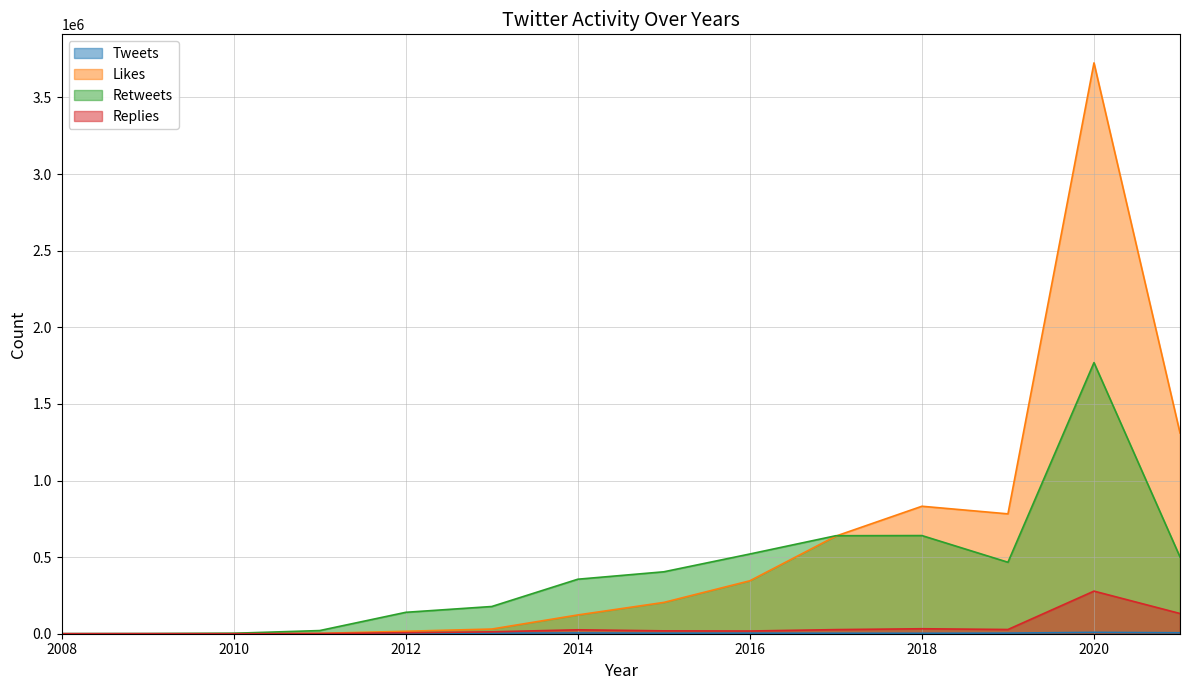

Which label corresponds to the largest value in the chart?

2020